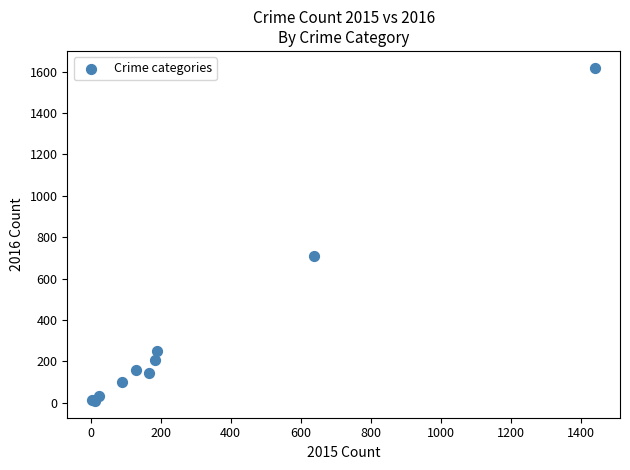

What Y value in the scatter plot is closest to 814?

709